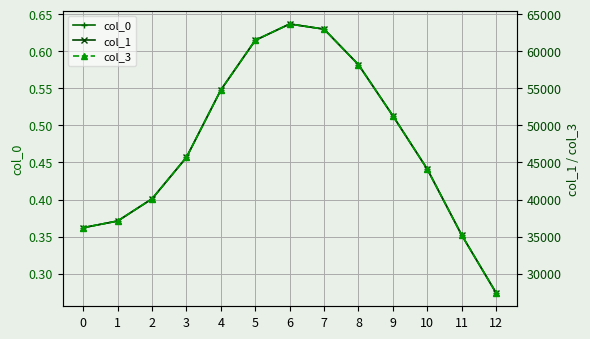

What is the sum of all col_1 values?

618300.0